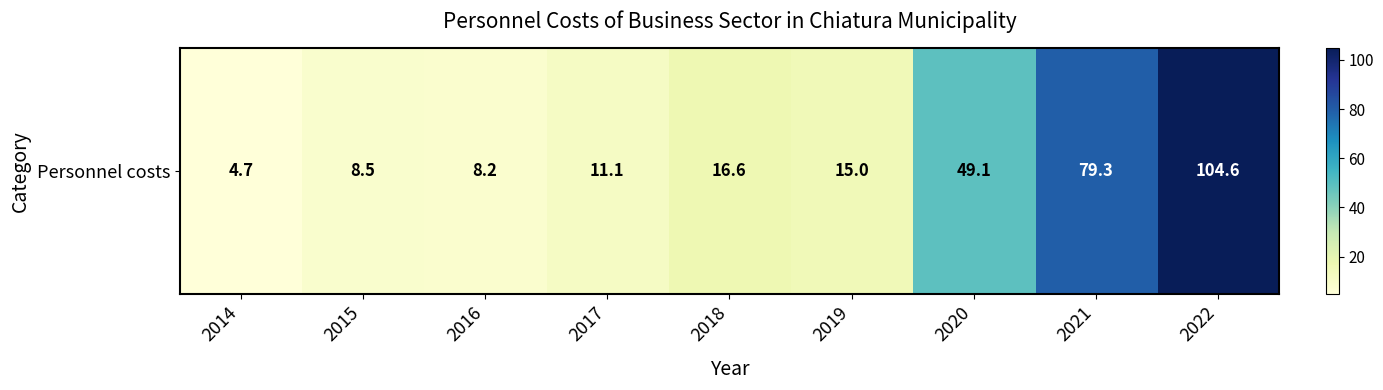

What is the difference between the values at 2022 and 2018?

88.0